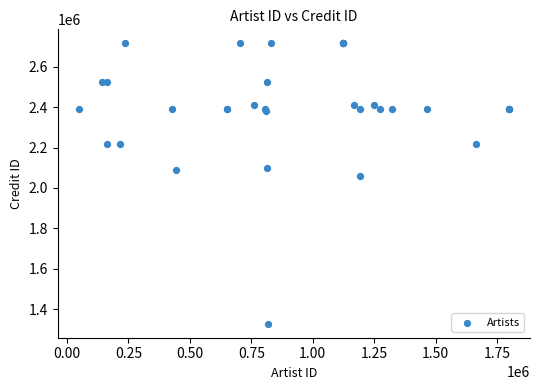

What Y value in the scatter plot is closest to 2021796?

2056655